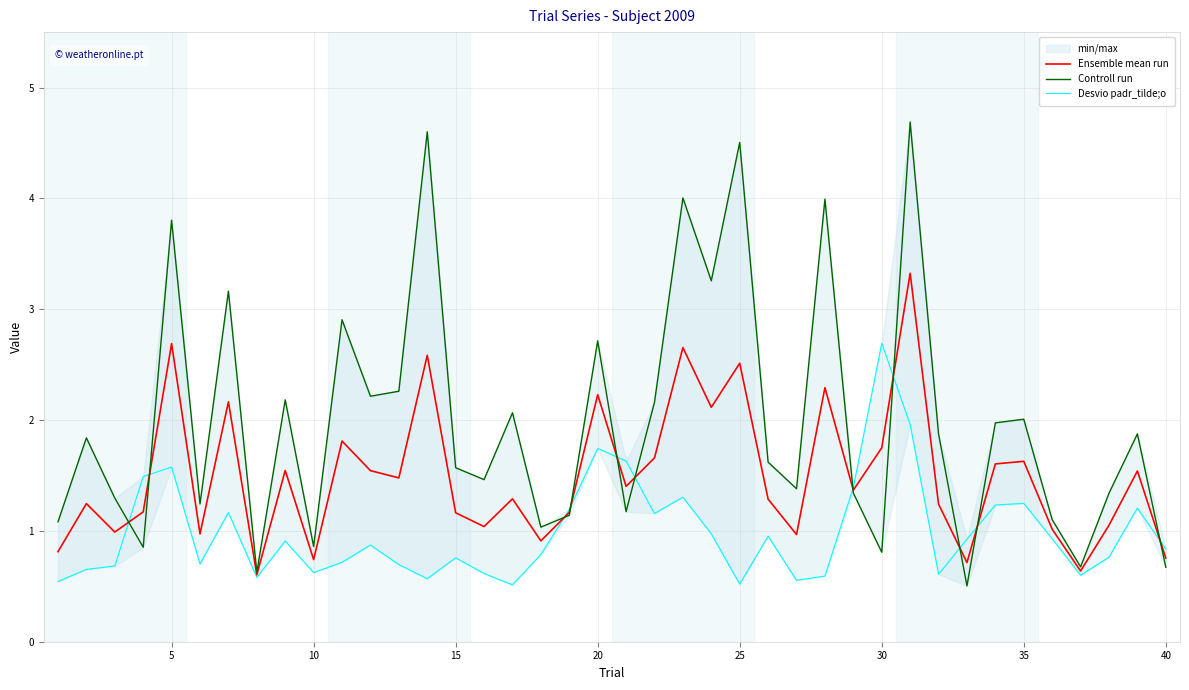

How many series are shown in this chart?

3